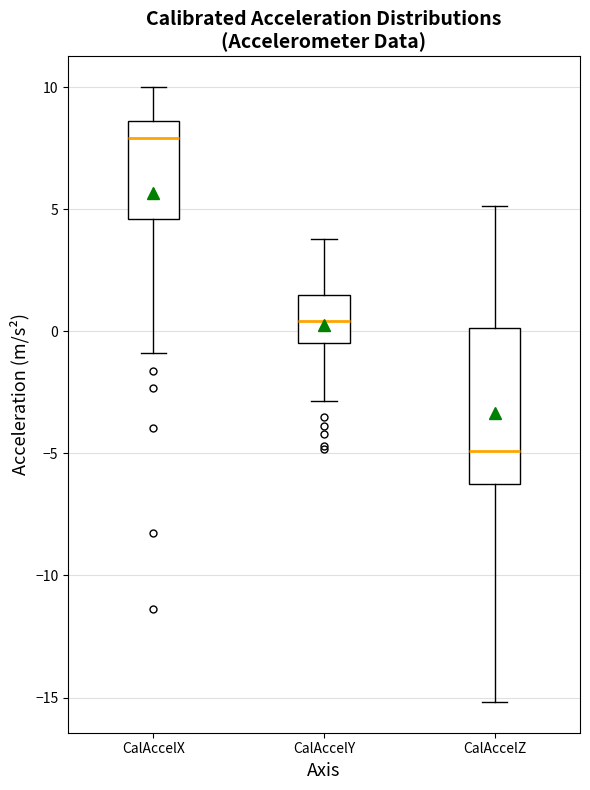

Which box's median line is the lowest?

CalAccelZ